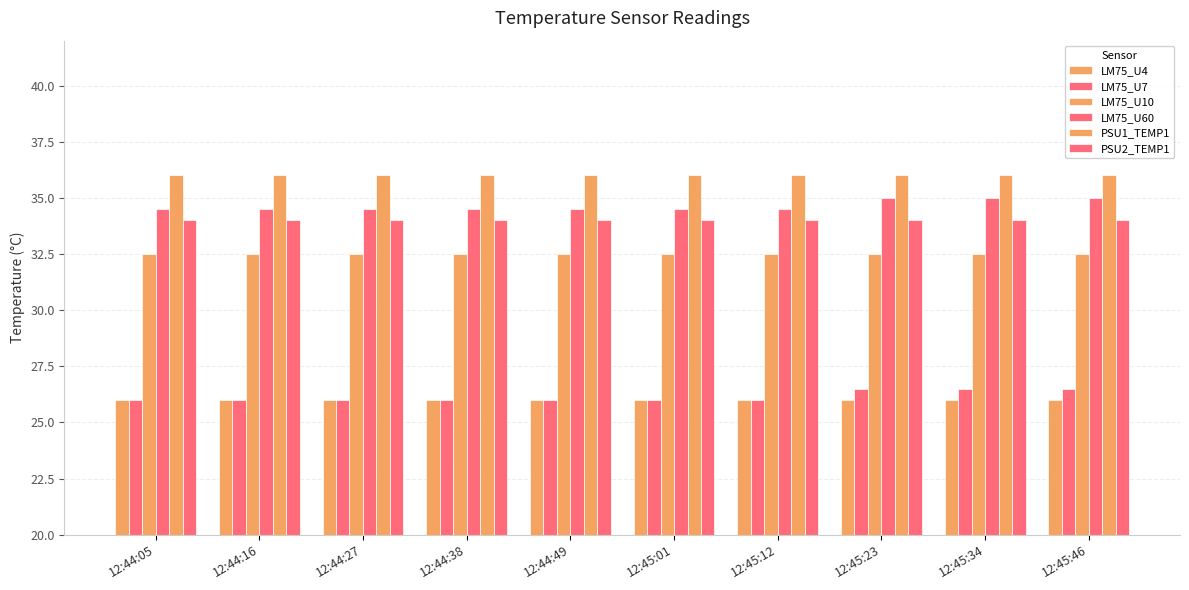

At which label does LM75_U10 reach its peak?

12:44:05